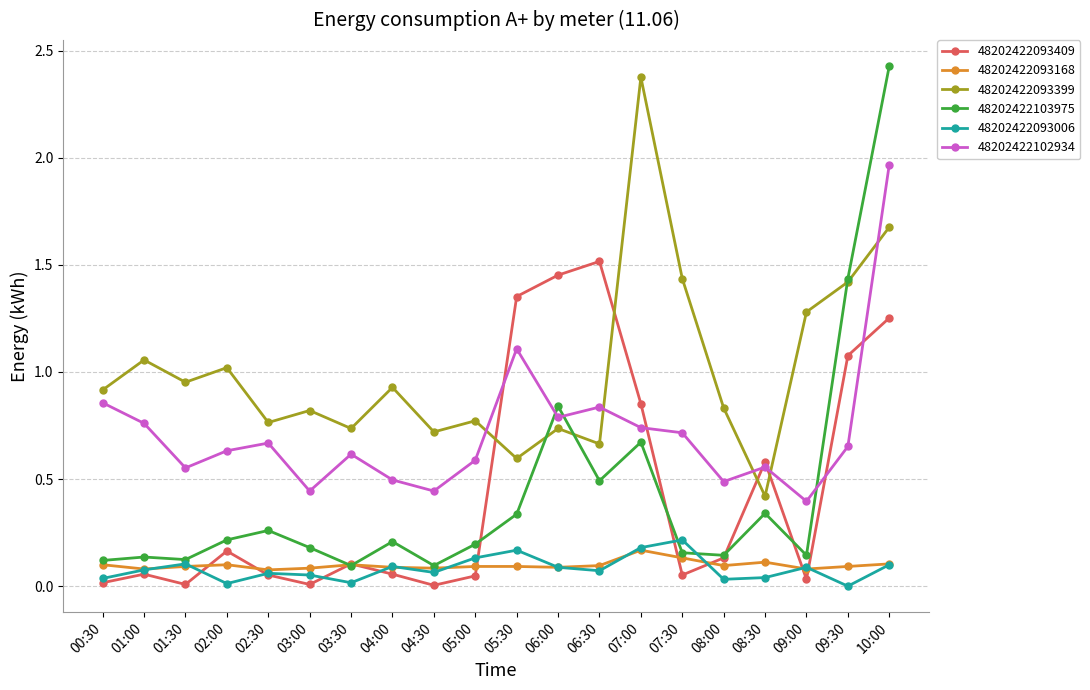

Which series has the largest range (max minus min)?

48202422103975